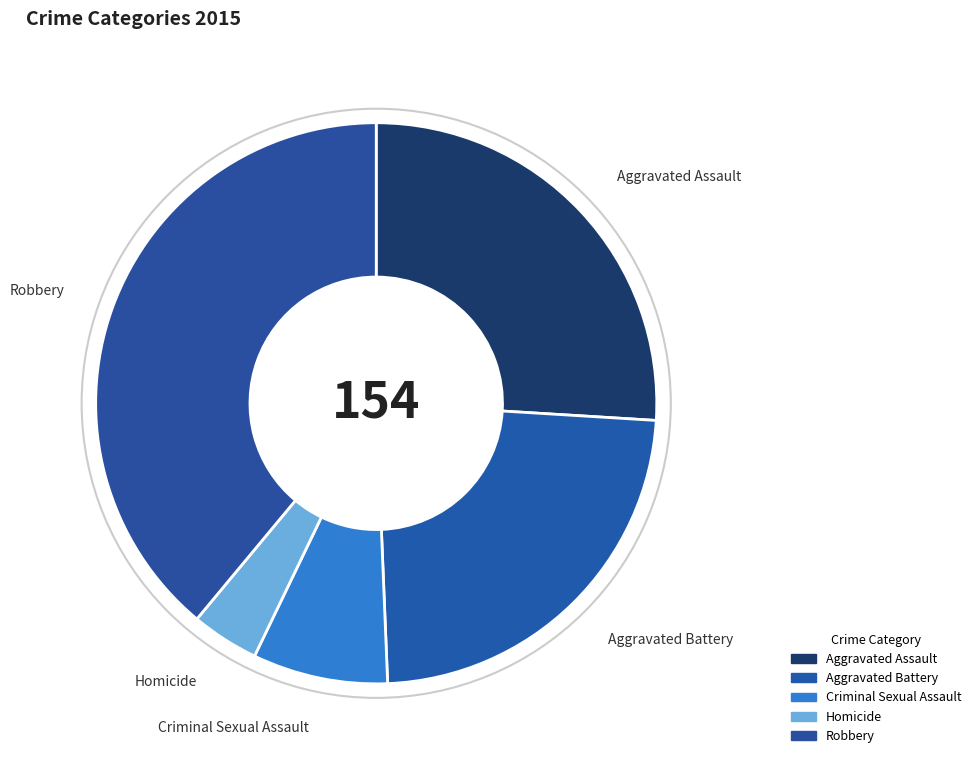

What is the ratio of the value at Robbery to the value at Homicide?

10.0